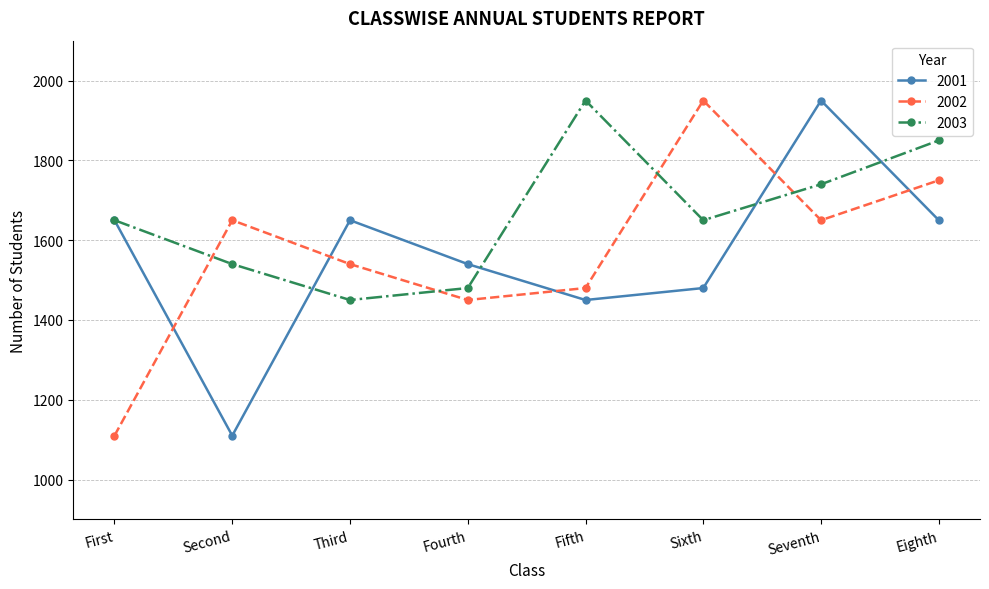

What is the difference between the 2003 values at Seventh and First?

90